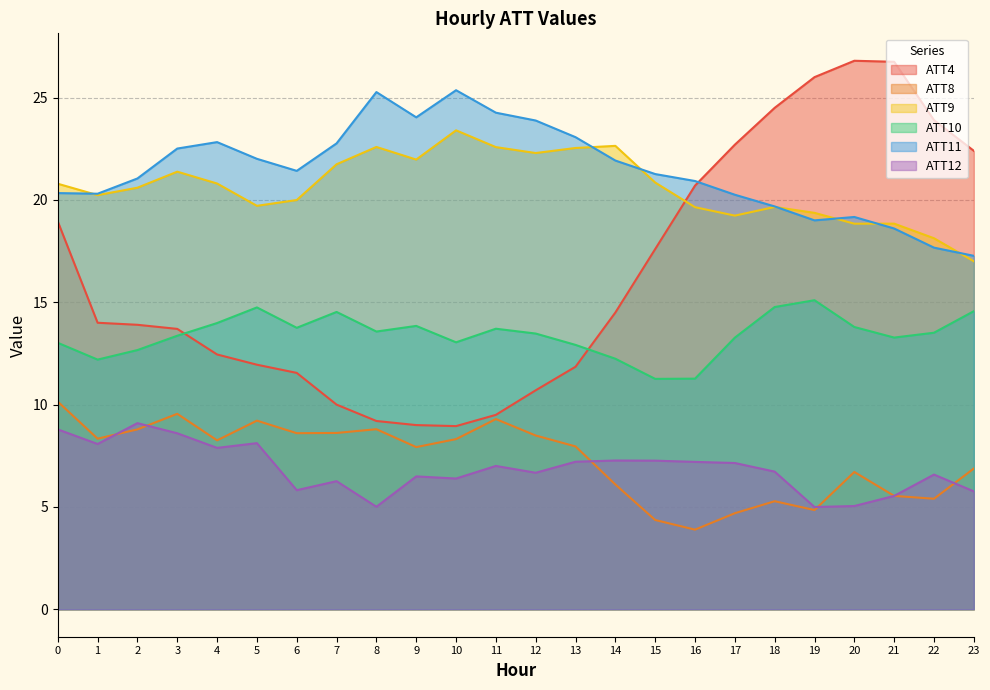

What are all the series names shown in the legend?

ATT4, ATT8, ATT9, ATT10, ATT11, ATT12